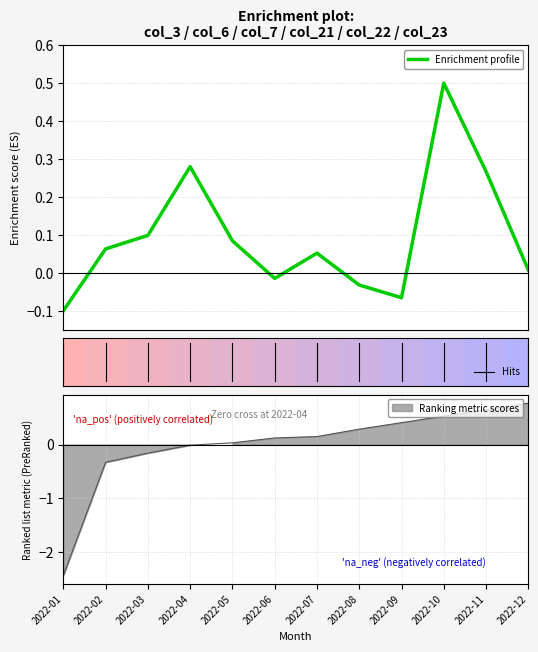

How many points are lower than both their immediate neighbors (excluding endpoints)?

2